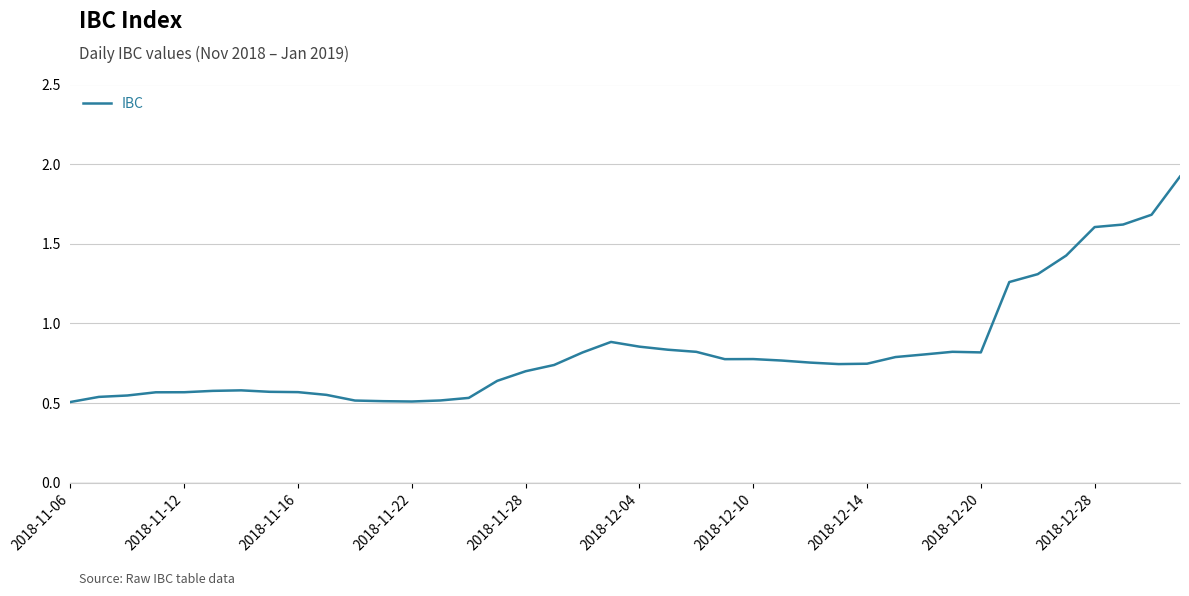

What is the greatest value displayed?

1.9